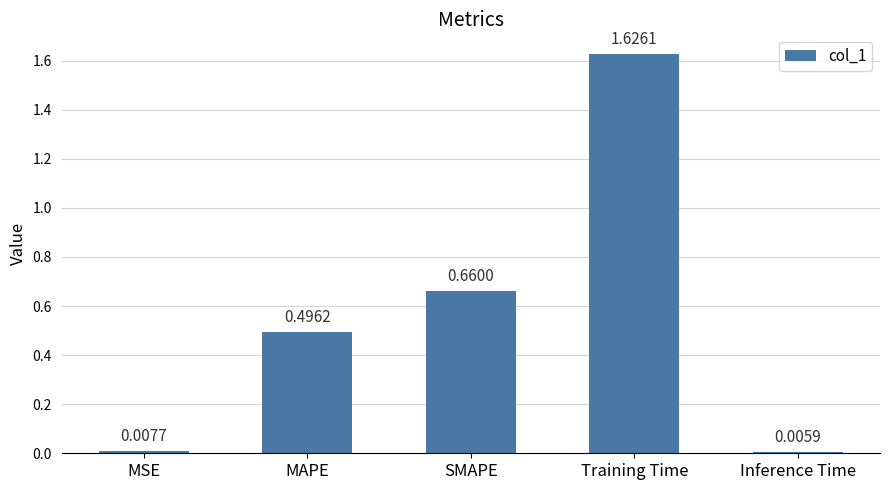

What is the sum of all values?

2.8